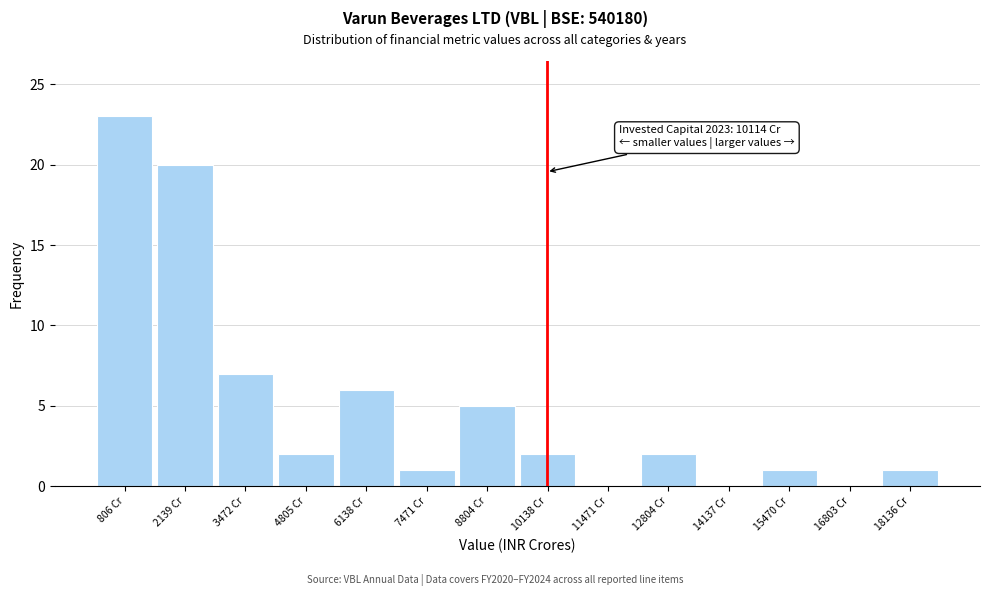

Which range on the x-axis has the tallest bar?

200 to 1400